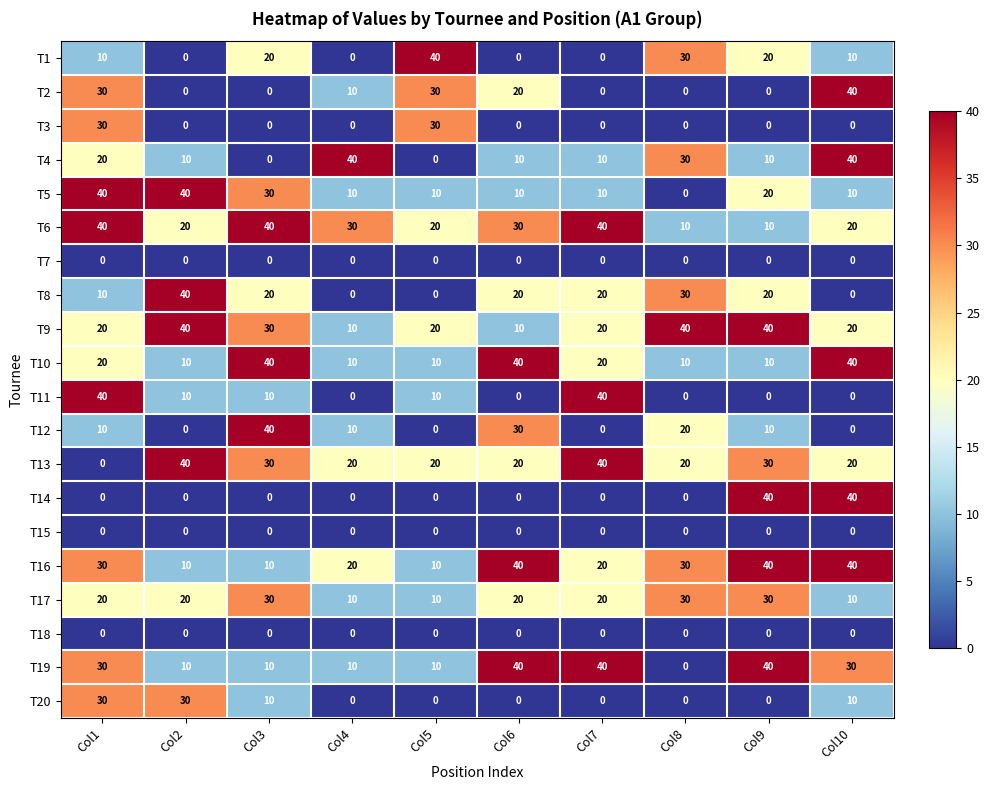

Count the T1 values in the range 0 to 20.

8